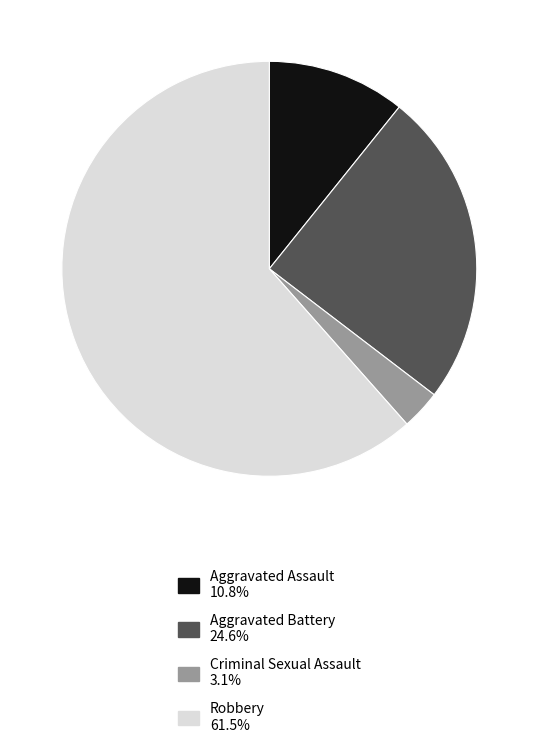

Is there a majority slice in this chart?

Yes